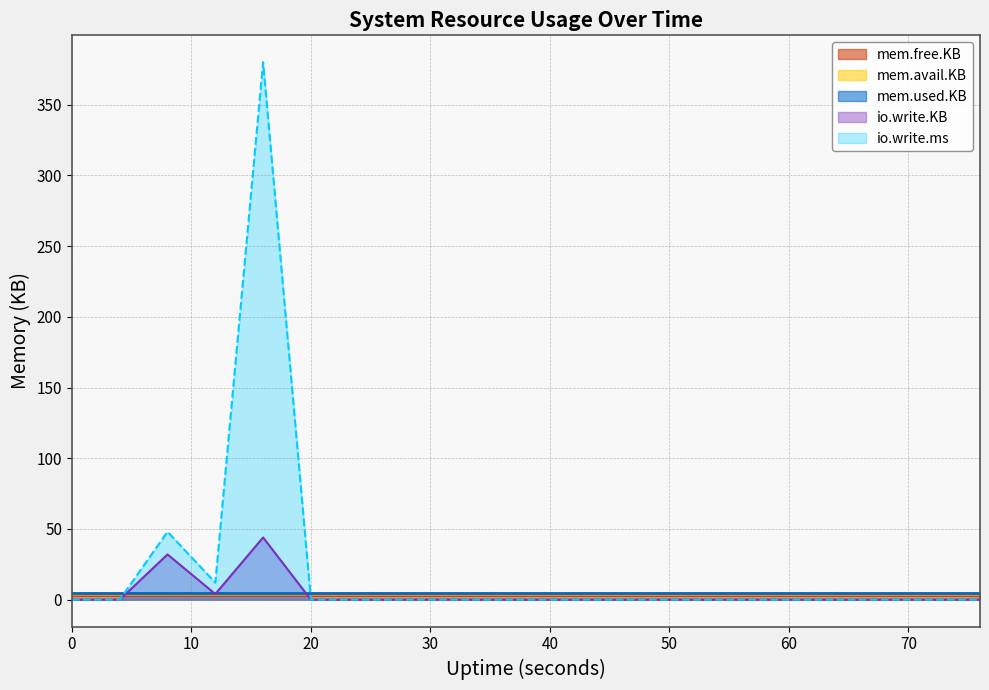

What is the value of the io.write.ms point at the 4th from the left?

12.0